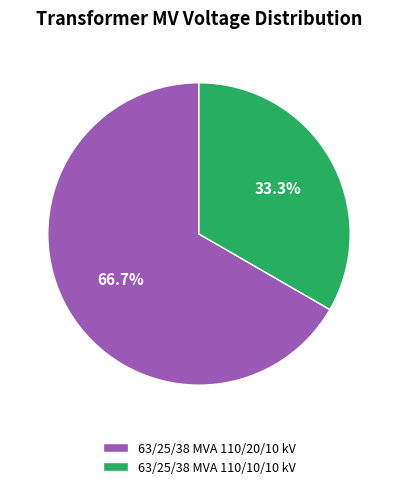

What percentage do 63/25/38 MVA 110/10/10 kV and 63/25/38 MVA 110/20/10 kV together represent?

100.0%